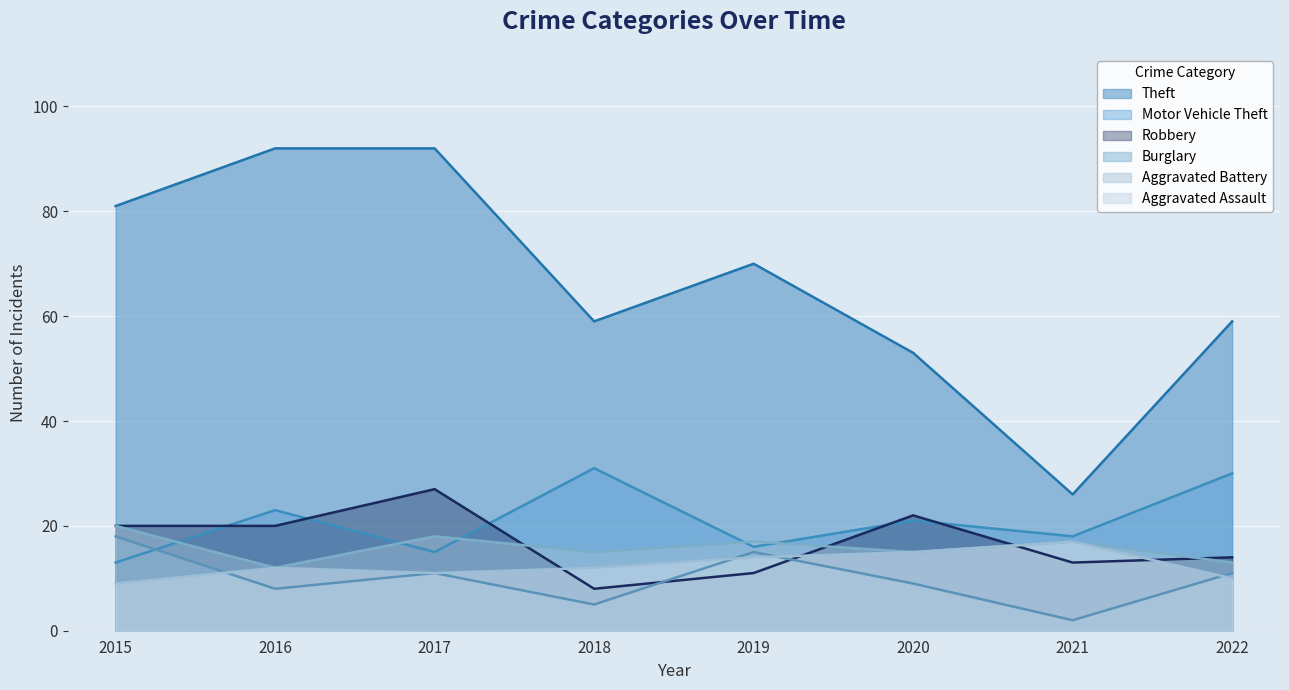

True or false: Burglary has a value of 19 at 2022.

False